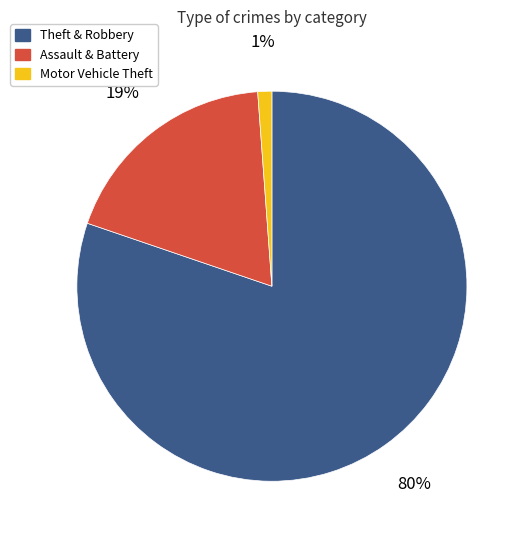

Rank the categories by value from lowest to highest.

Motor Vehicle Theft, Assault & Battery, Theft & Robbery